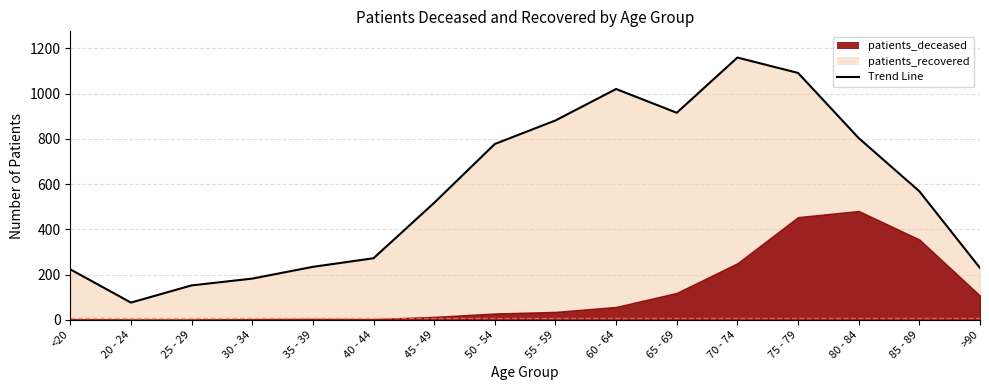

Read the value at 45 - 49.

517